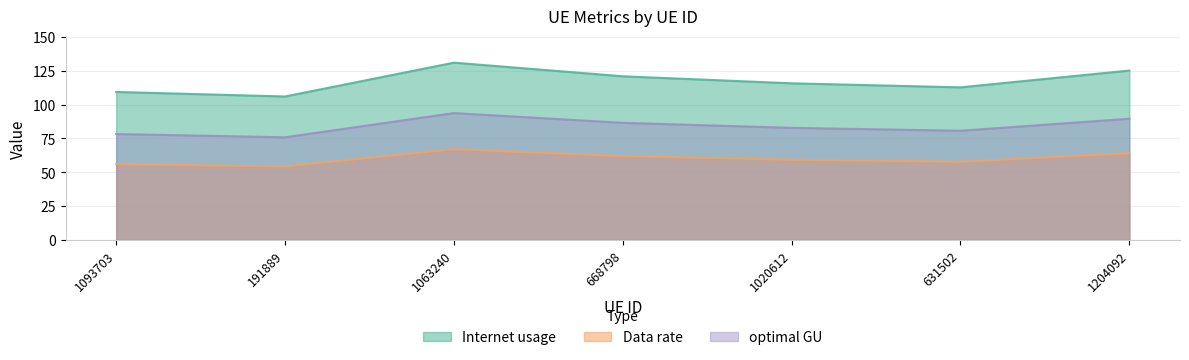

Reading left to right, what are all the values shown in this chart?

Internet usage: 1093703=109.3	191889=106.0	1063240=131.0	668798=120.9	1020612=115.7	631502=112.7	1204092=125.1
Data rate: 1093703=56.0	191889=54.2	1063240=67.0	668798=61.9	1020612=59.2	631502=57.7	1204092=64.1
optimal GU: 1093703=78.2	191889=75.8	1063240=93.7	668798=86.5	1020612=82.8	631502=80.6	1204092=89.5